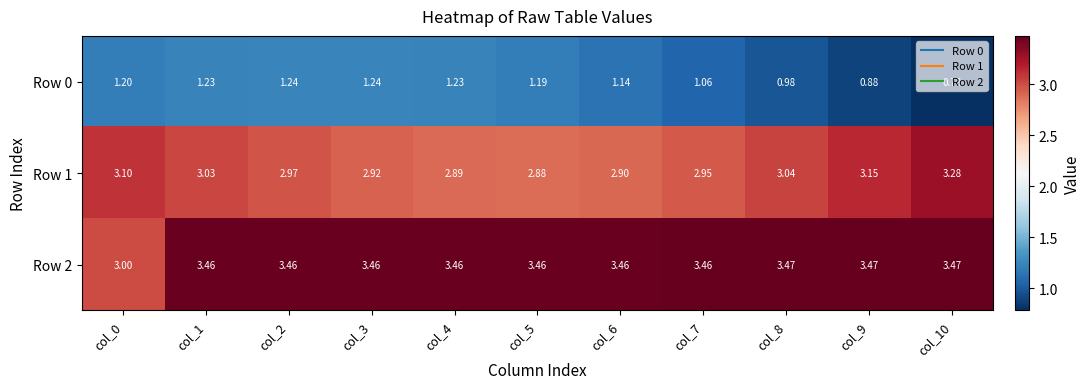

Is the value of Row 0 at col_7 greater than the value of Row 2 at col_6?

No